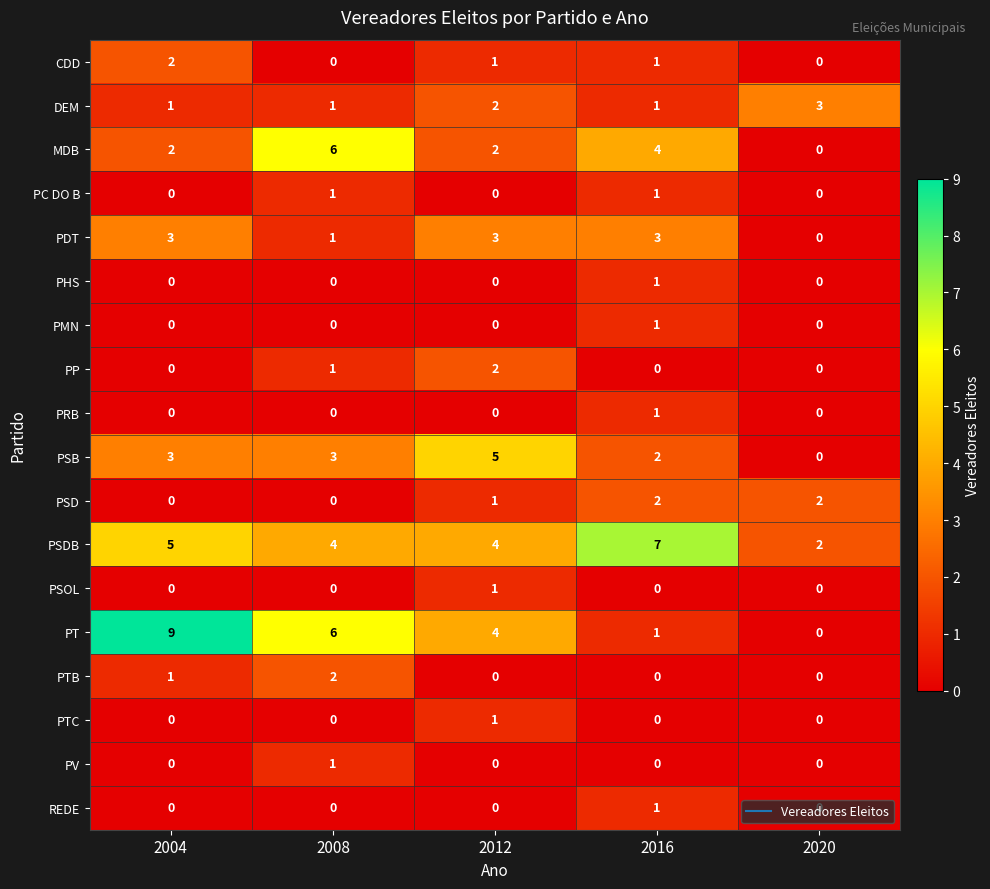

What is the difference between the PDT values at 2016 and 2020?

3